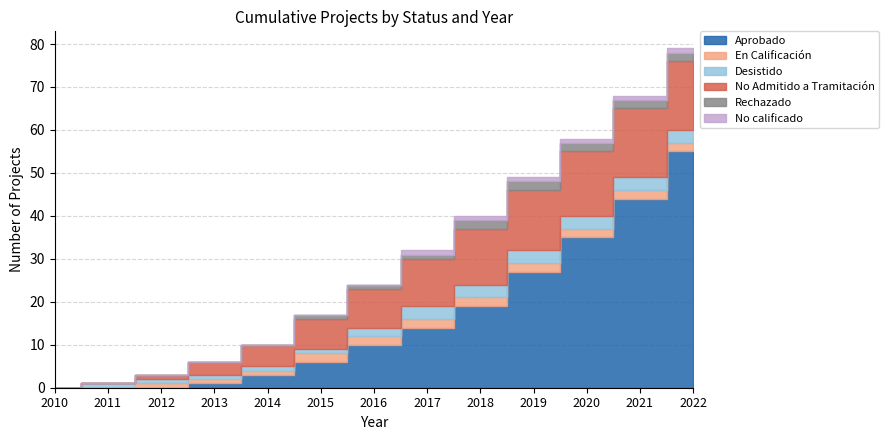

At which category is the sum across all series the highest?

2022